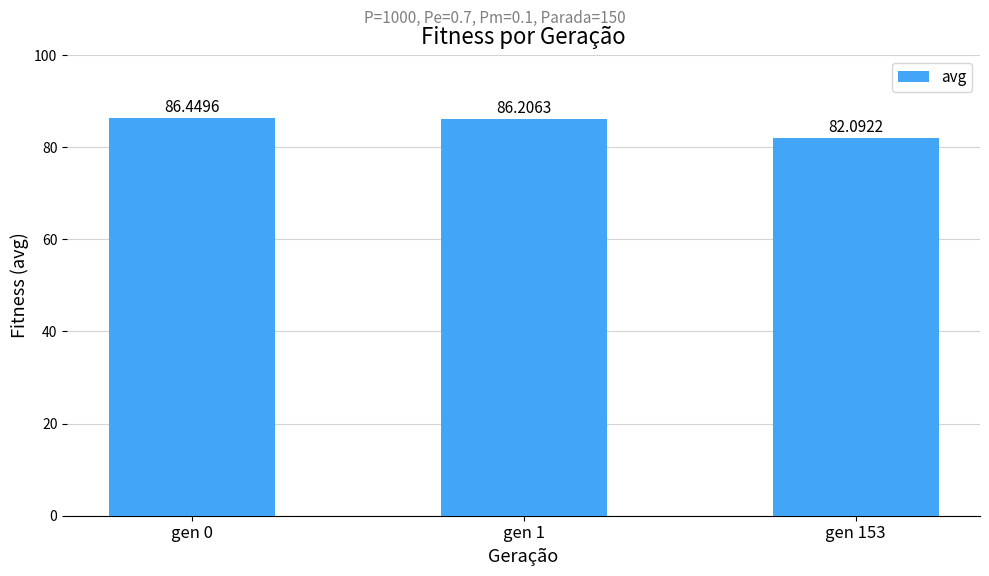

Reading right to left, transcribe all the data shown in this chart.

82.1	86.2	86.4